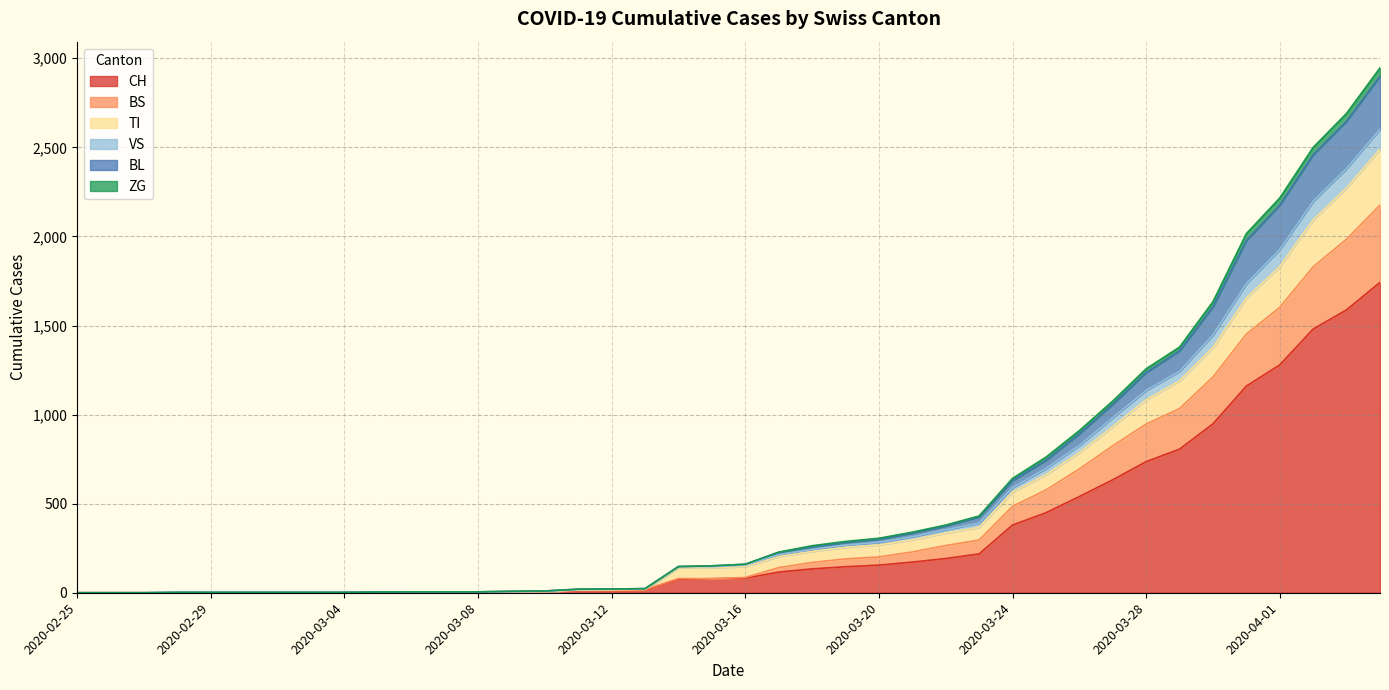

What is the highest value of the CH series?

1742